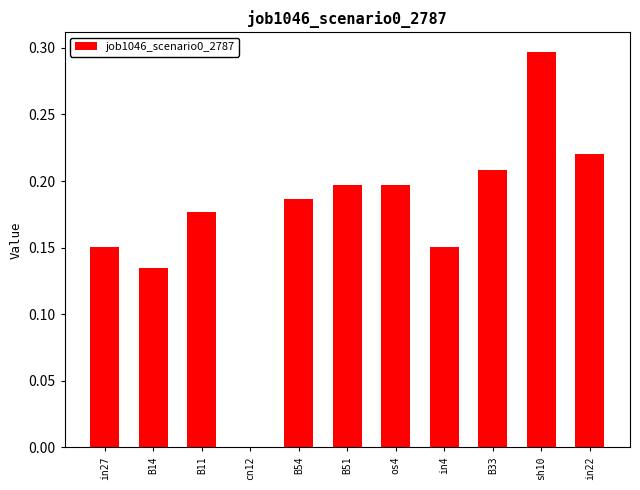

Which has a higher value, in22 or B54?

in22